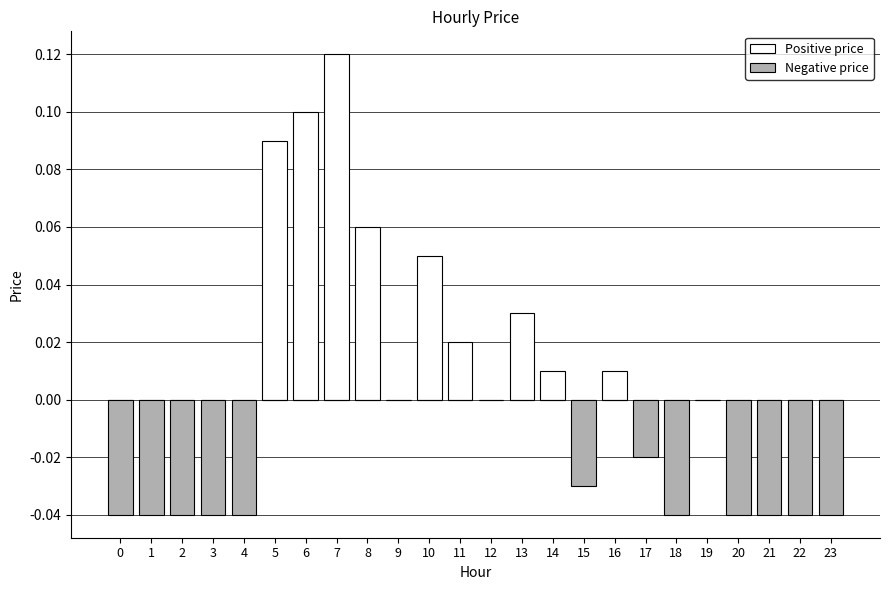

Rank the series at 15 from highest to lowest value.

Positive price, Negative price